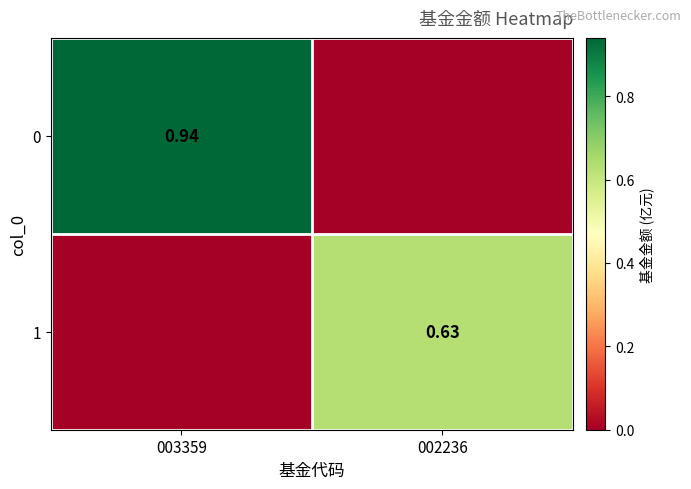

Rank the series by their average value, from highest to lowest.

0, 1